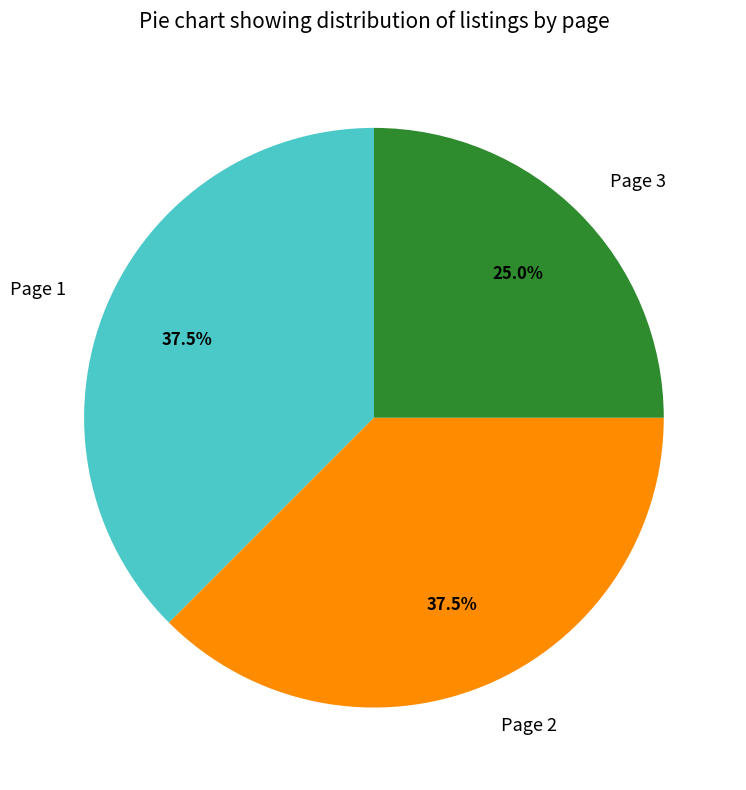

Combined, what portion of the pie is Page 1 and Page 2?

75.0%